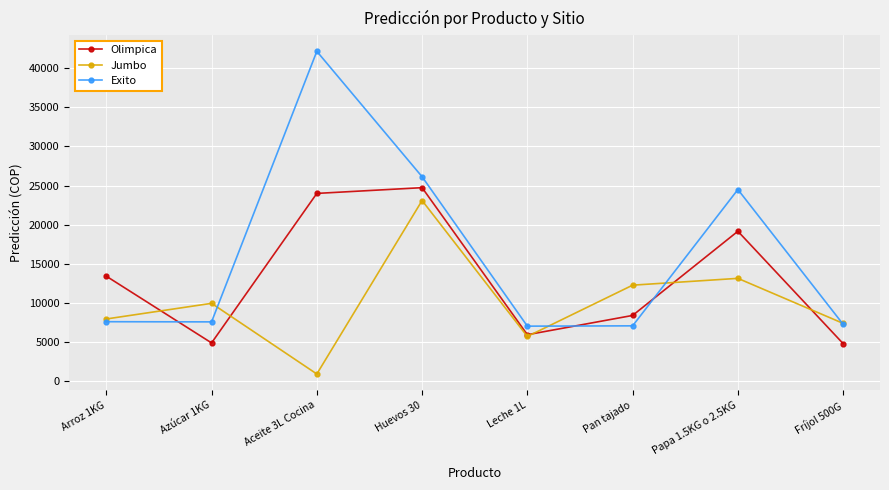

Where is the first local maximum for Exito?

Aceite 3L Cocina